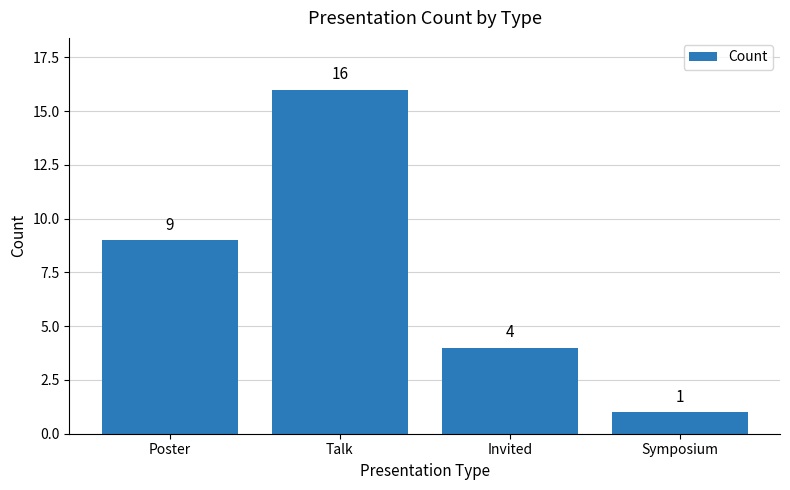

How many values are below 9?

2